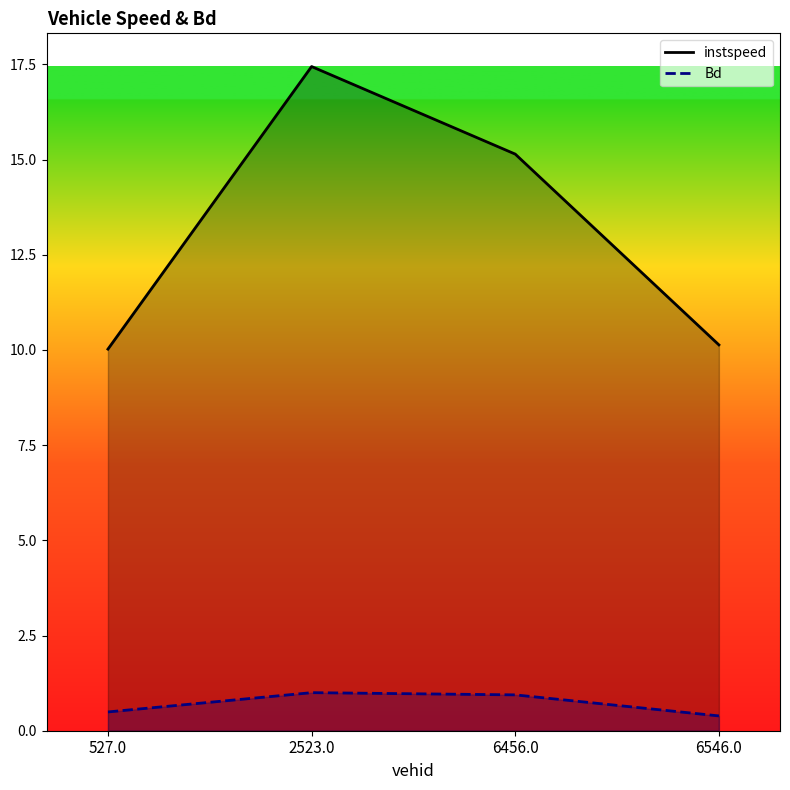

True or false: instspeed has a value of 7.8 at 6456.0.

False